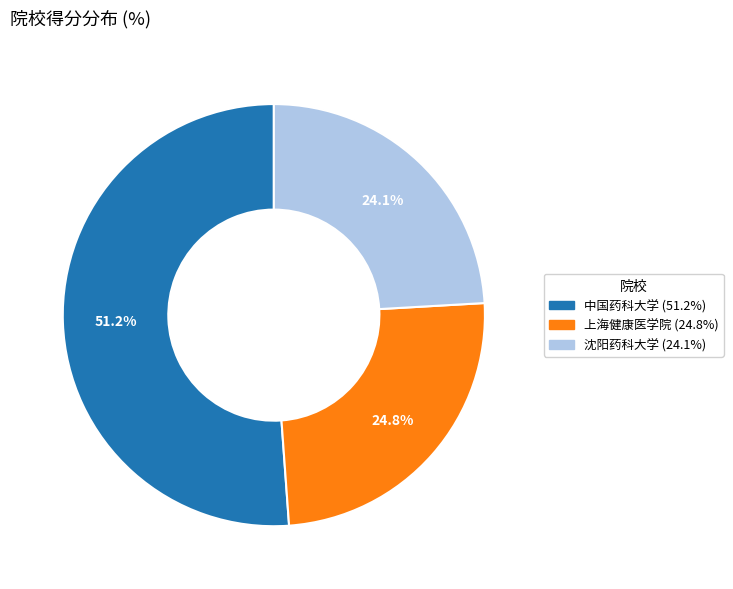

How many slices are in this pie chart?

3